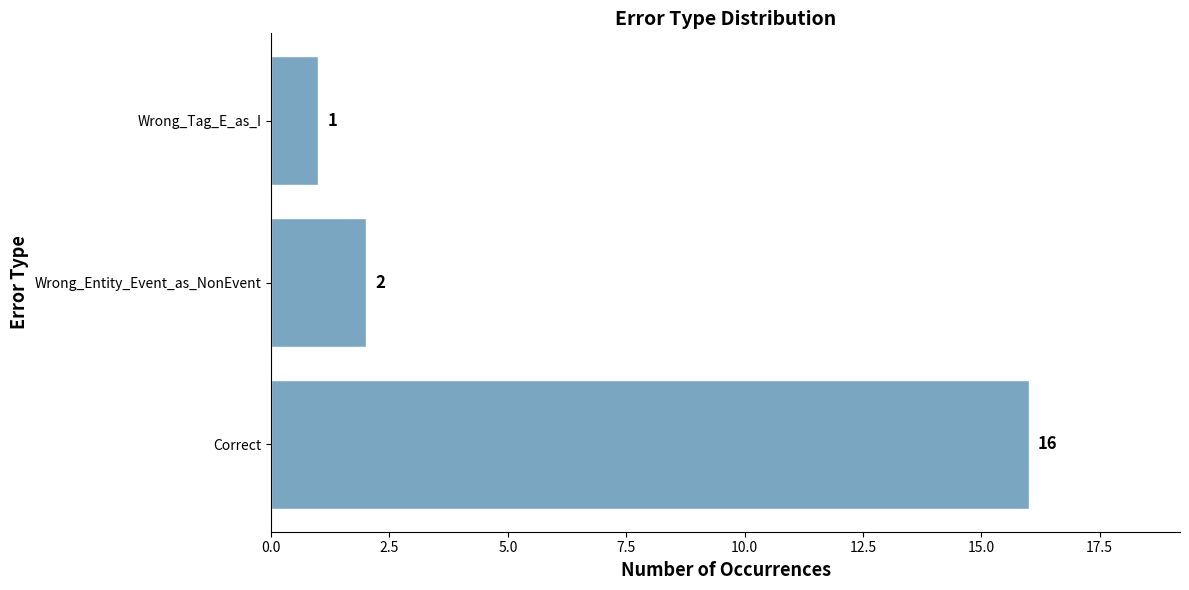

True or false: the data shows 4 at Correct.

False